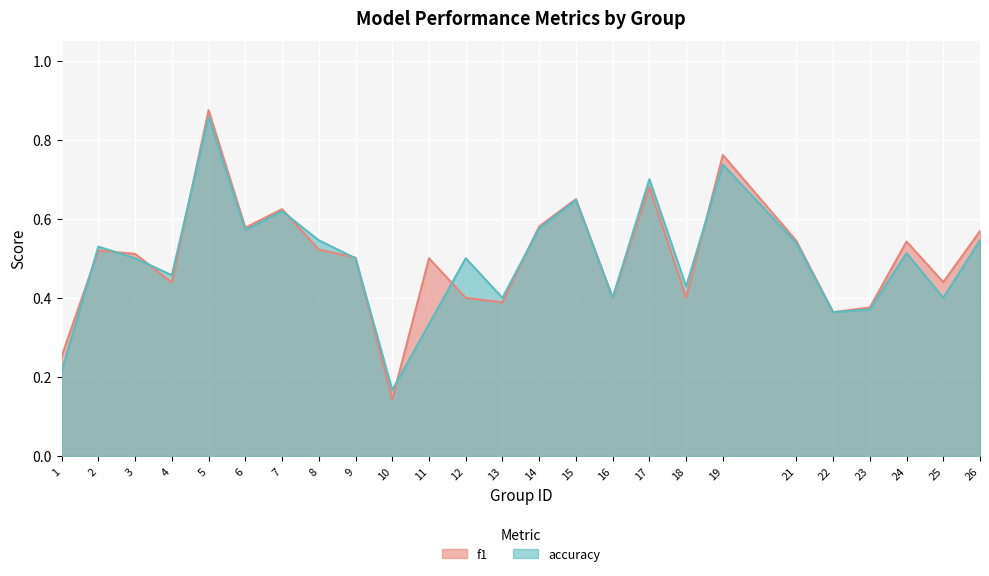

How many interior local valleys does the accuracy series have?

8